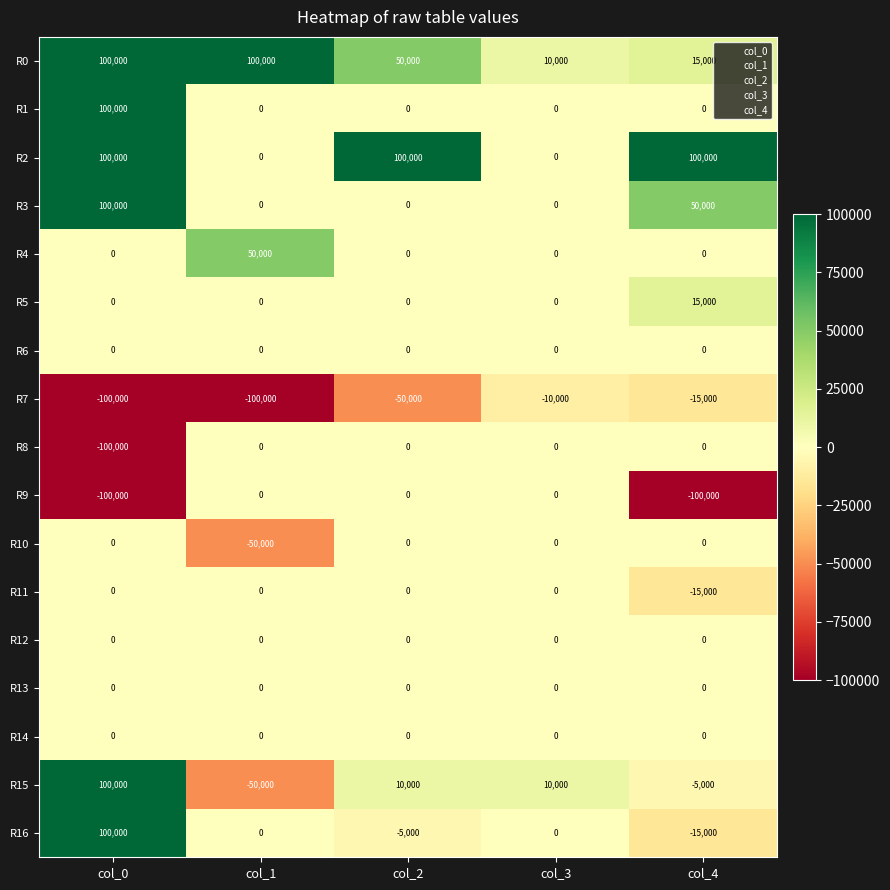

What is the difference between the maximum and minimum values in the R16 series?

115000